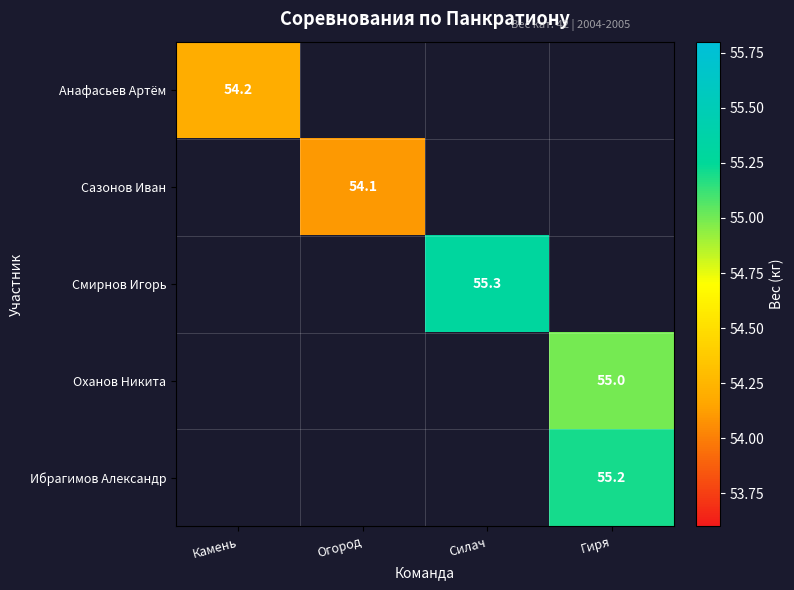

Count the number of categories in the chart.

4